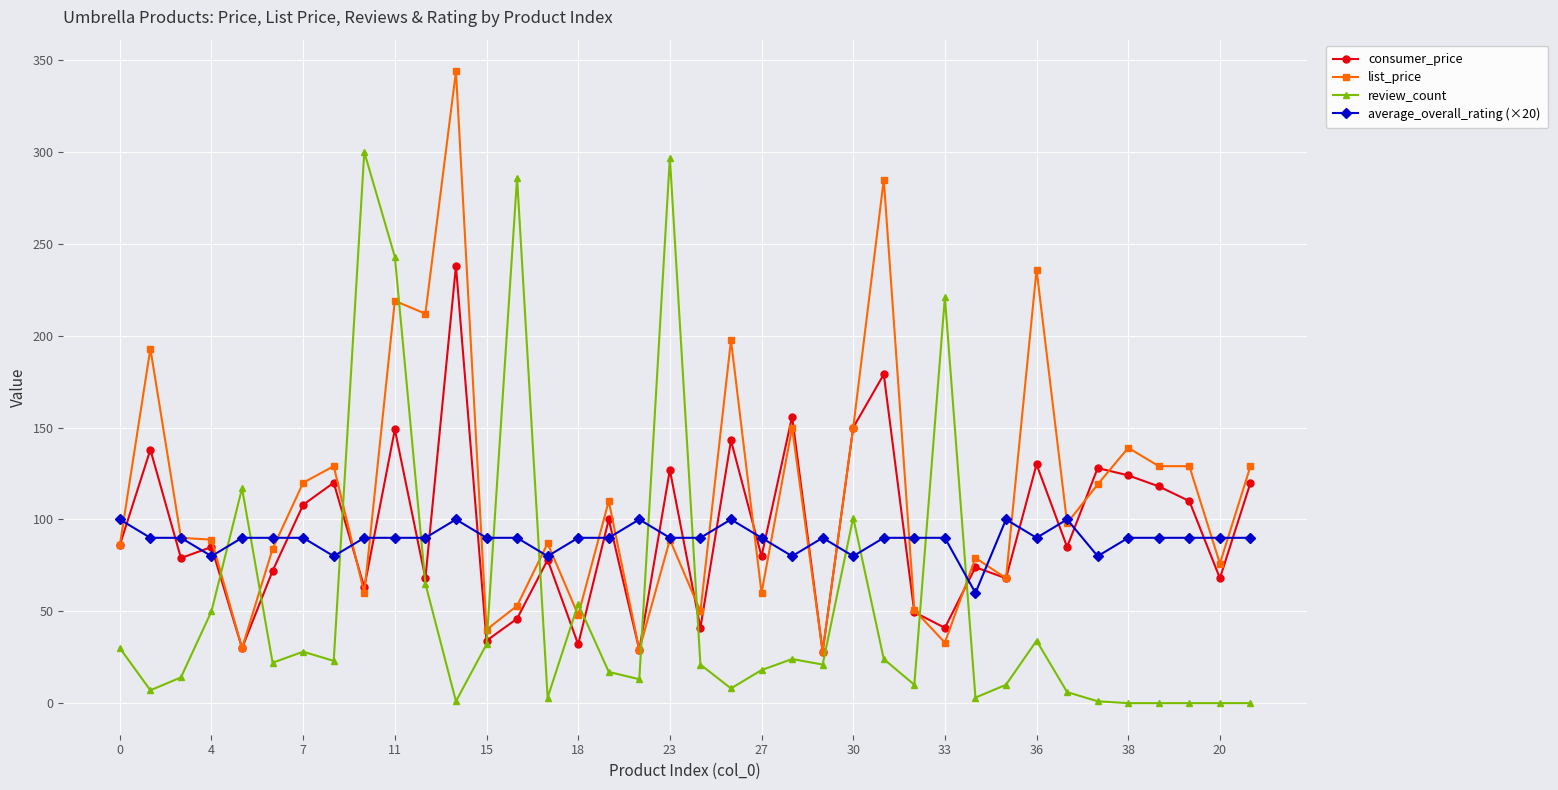

True or false: consumer_price has more than 1 points higher than both neighbors.

True